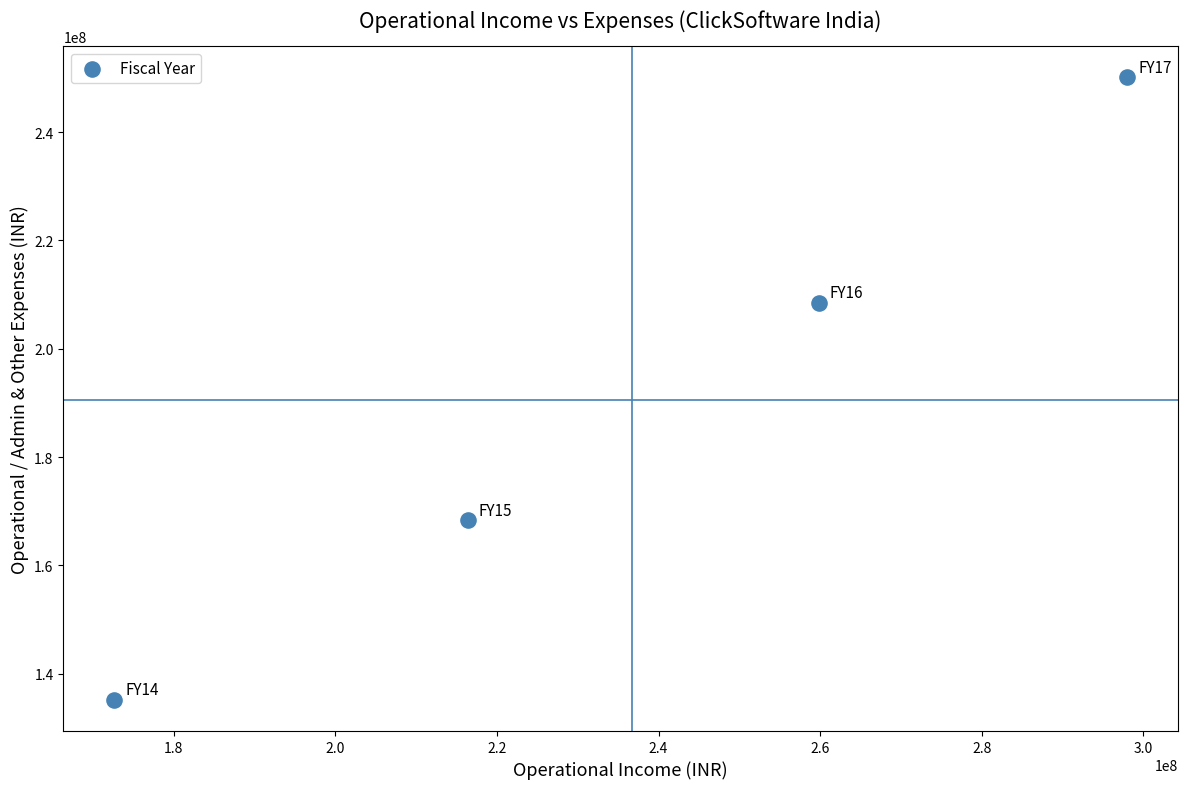

What Y value in the scatter plot is closest to 192649413?

208523748